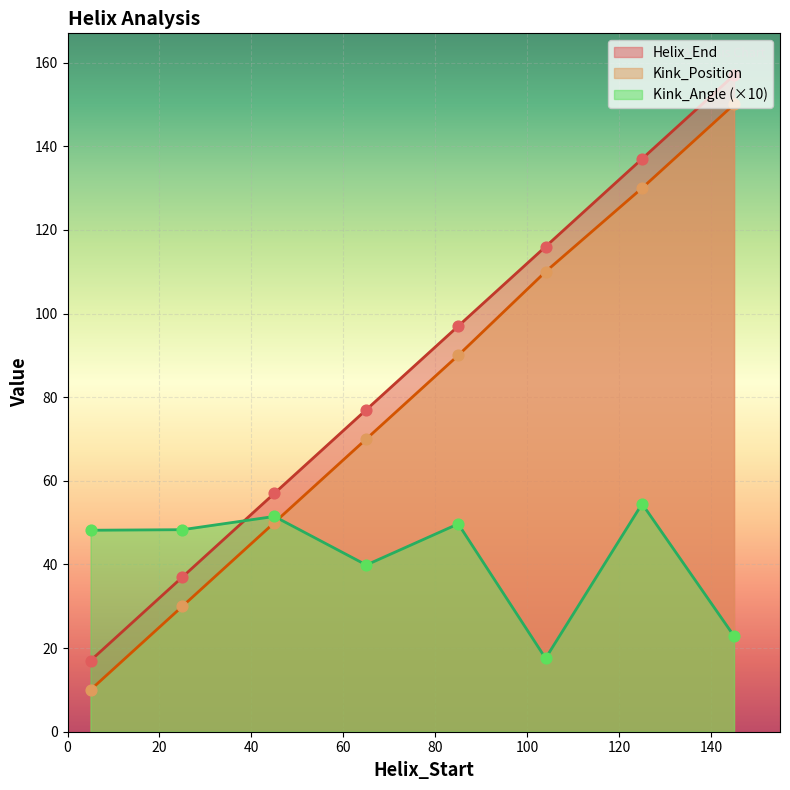

What are all the series names shown in the legend?

Helix_End, Kink_Position, Kink_Angle (×10)